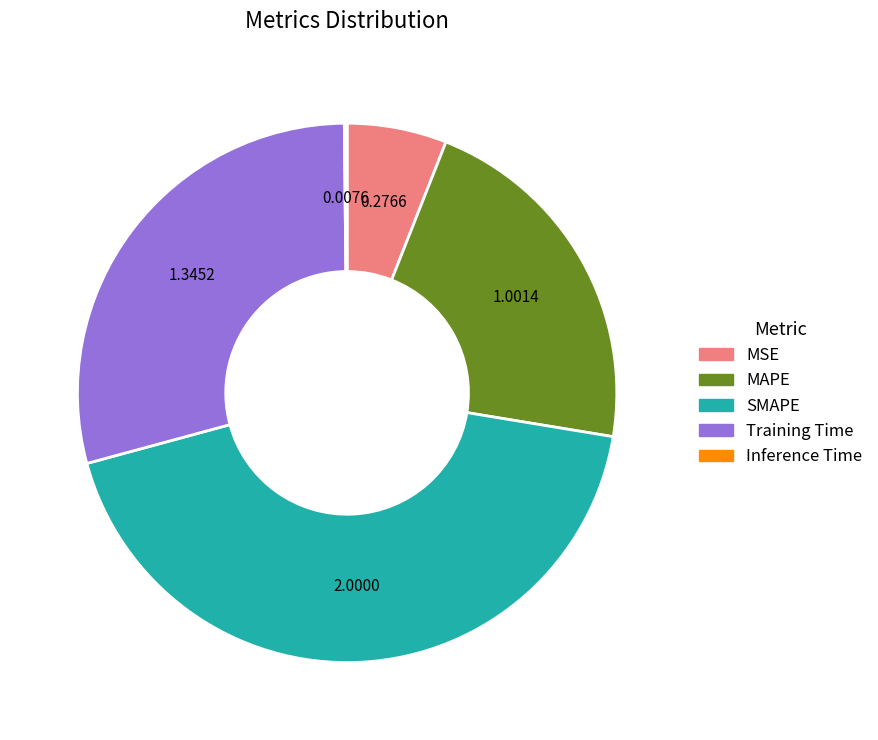

What is the largest slice in the pie chart?

SMAPE